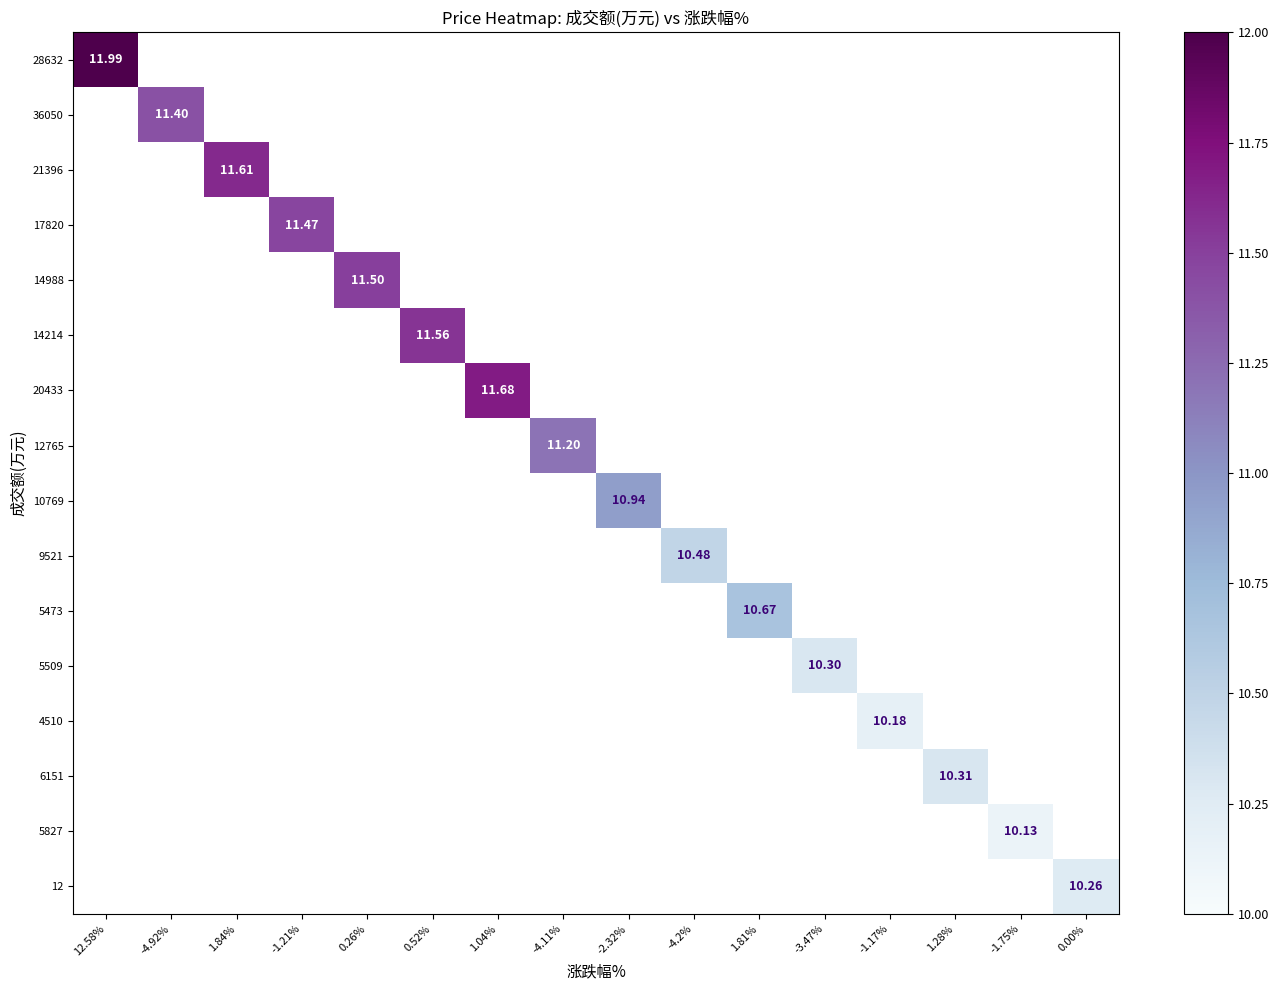

What is the minimum value shown in the chart?

10.1